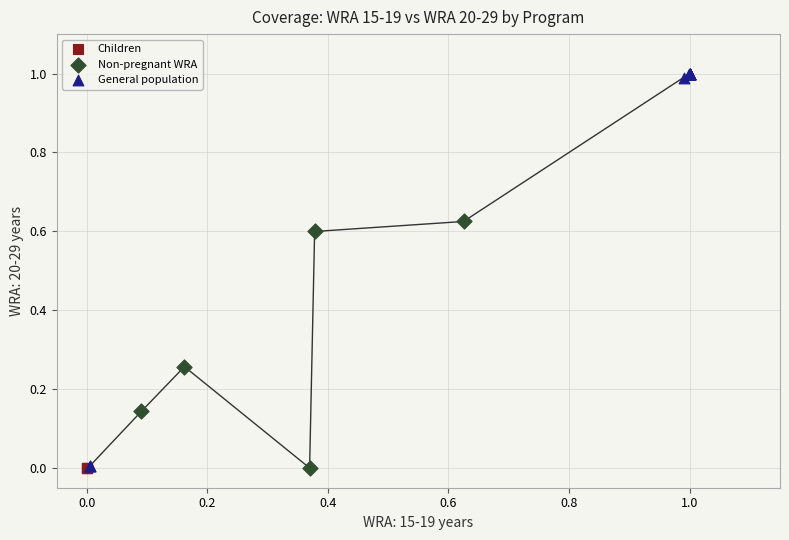

Which series reaches the maximum Y coordinate?

General population